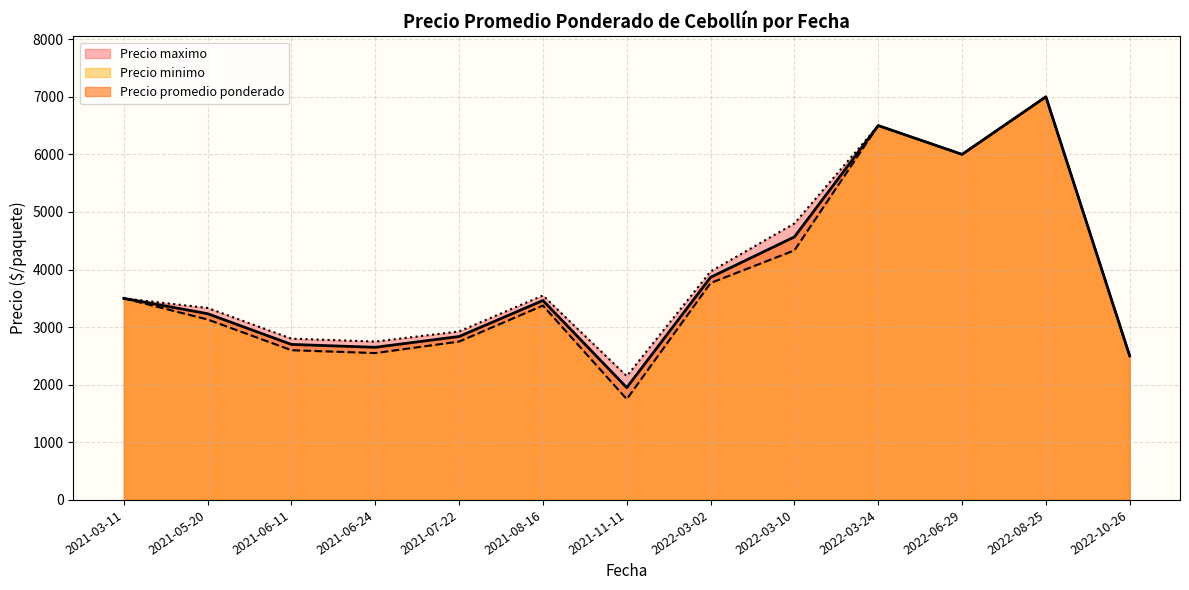

Is the value of Precio maximo at 2022-03-24 greater than the value of Precio promedio ponderado at 30?

Yes